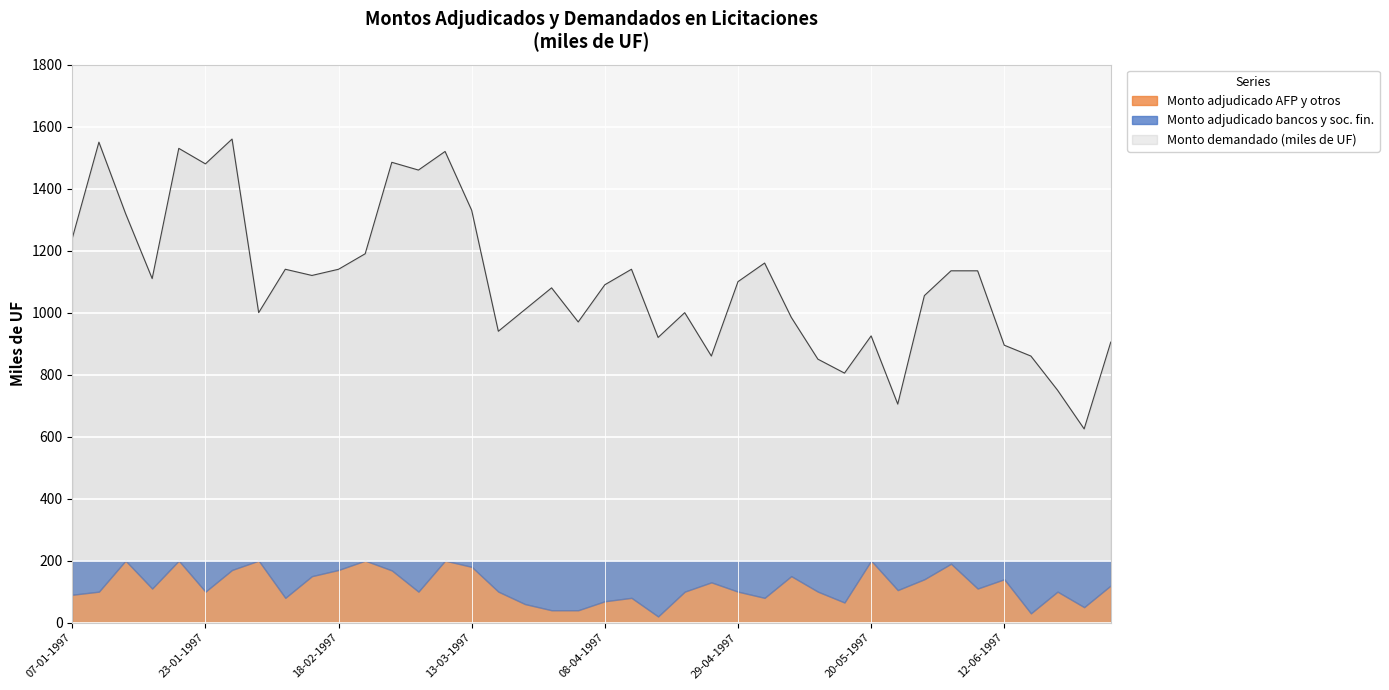

Is the value of Monto demandado (miles de UF) at 18-03-1997 greater than the value of Monto adjudicado bancos y soc. fin. at 01-04-1997?

Yes